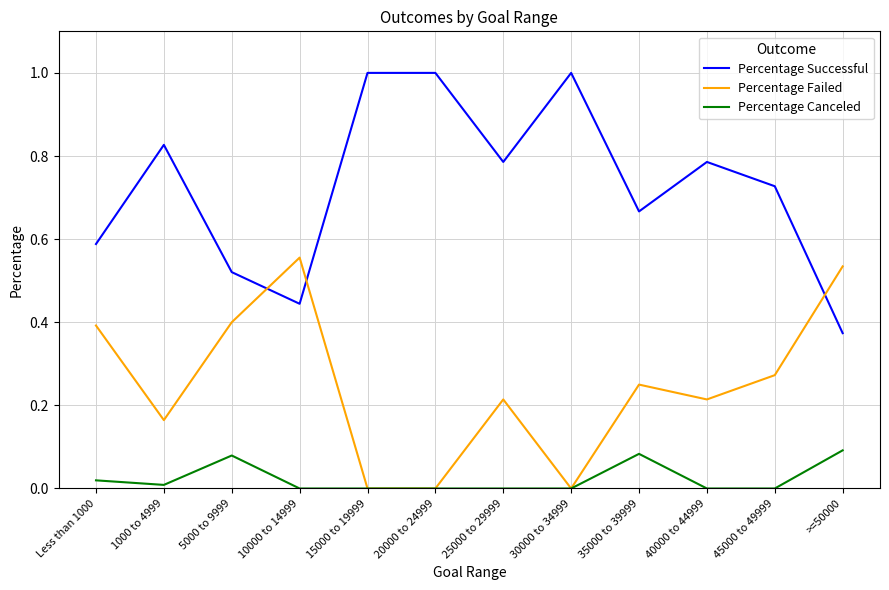

How many interior local peaks does the Percentage Failed series have?

3